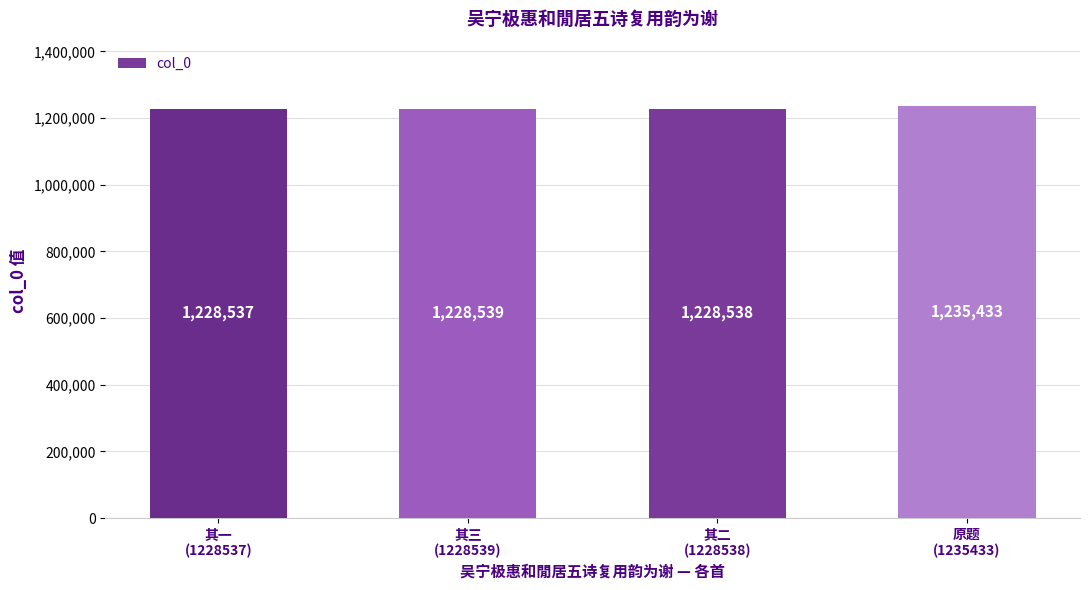

What is the value of the 2nd bar from the left?

1228539